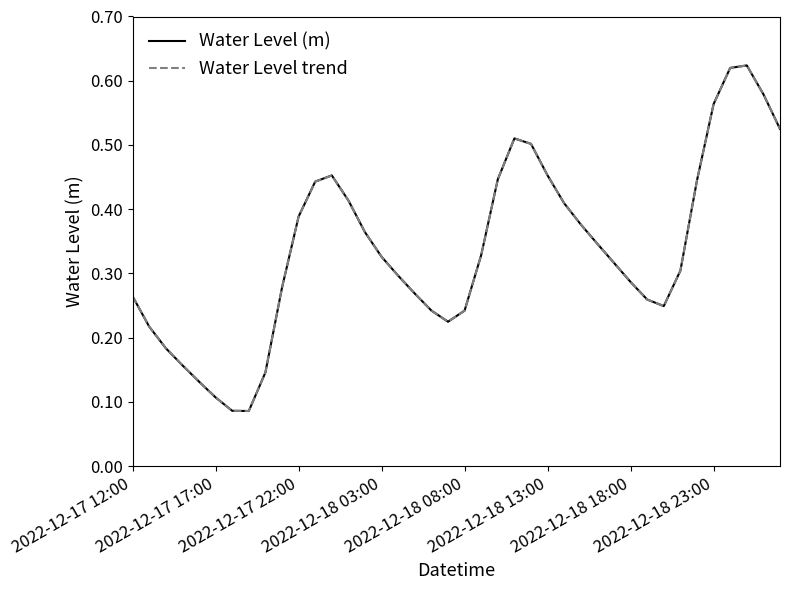

Which series has the largest total across all categories?

Water Level (m)